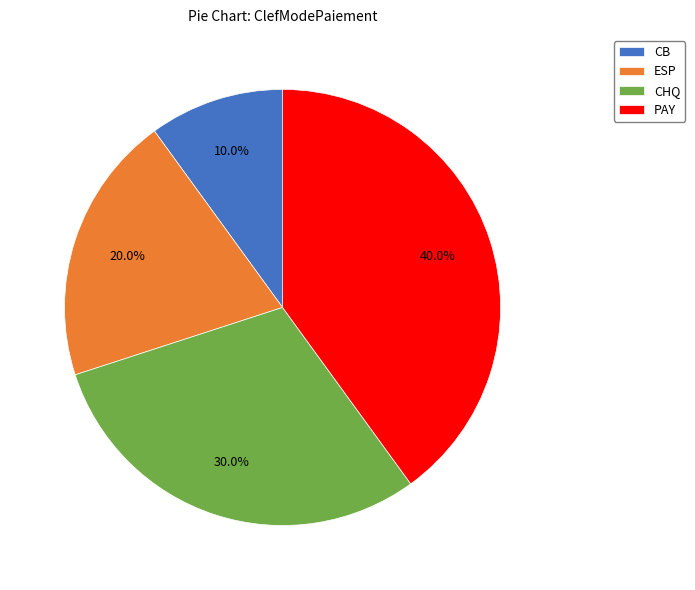

Which category has the smallest portion of the pie?

CB